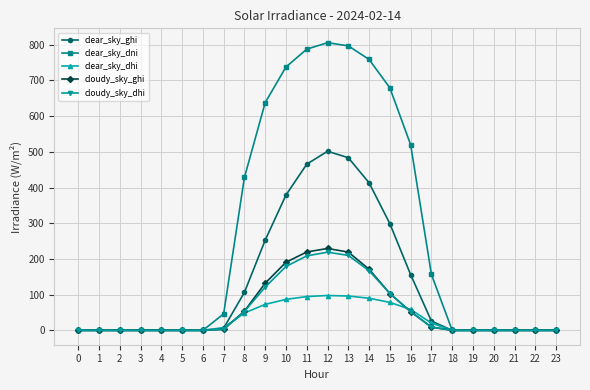

The value of cloudy_sky_dhi at 12 is 390.4. True or false?

False